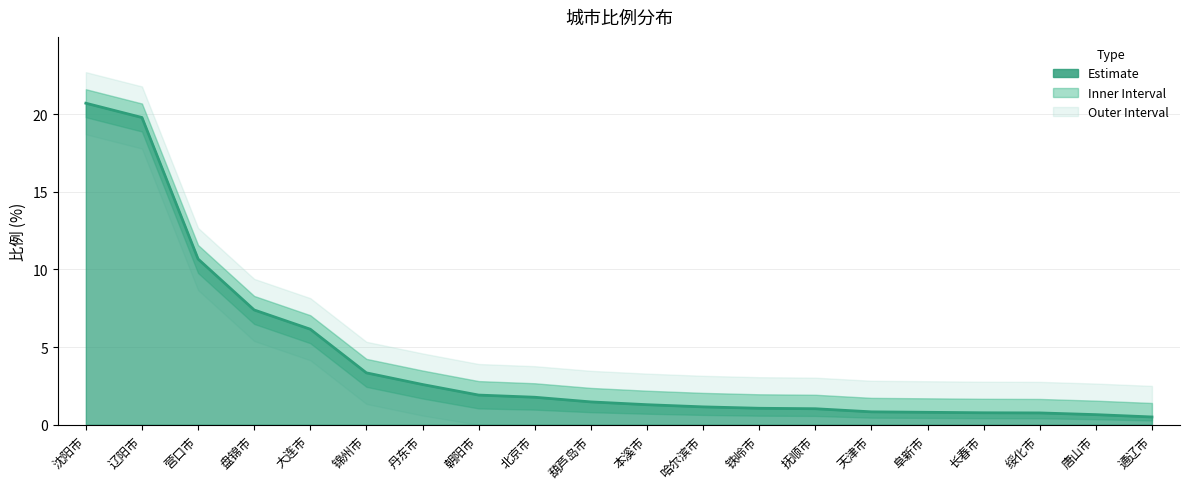

What is the difference between the values at 锦州市 and 北京市?

1.6